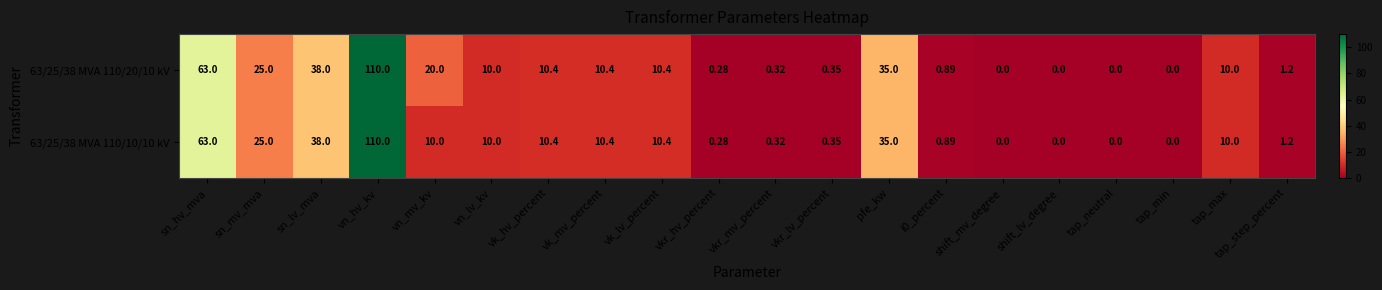

At which category is the sum across all series the highest?

vn_hv_kv